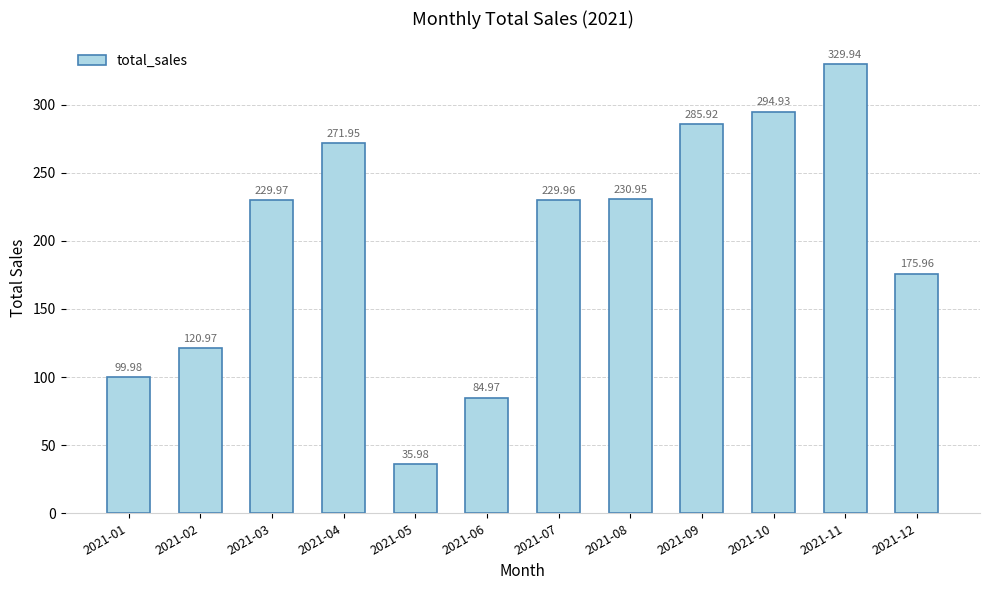

Which label corresponds to the largest value in the chart?

2021-11